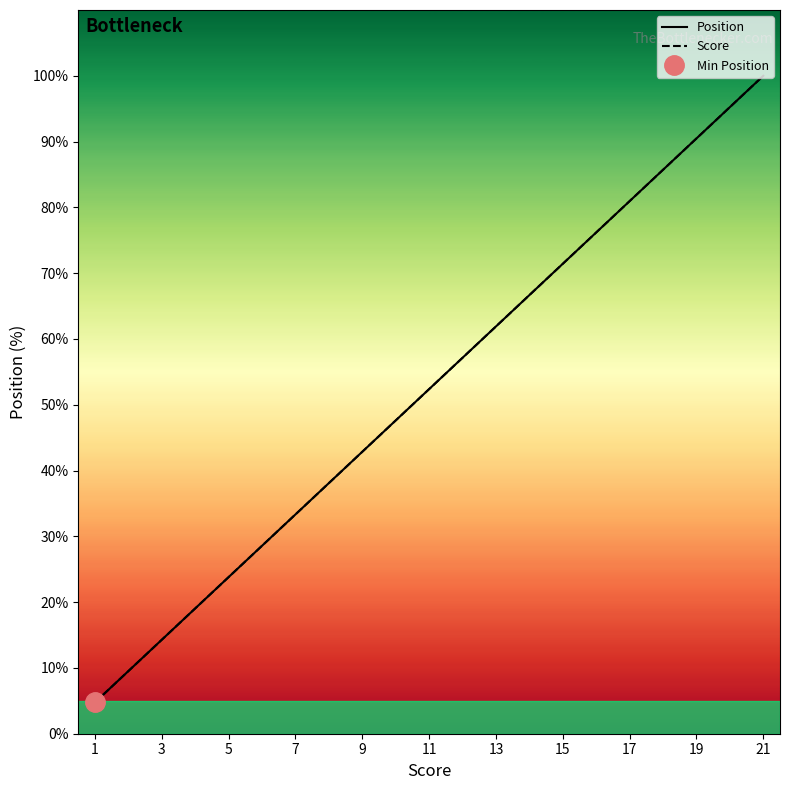

True or false: Score has more than 2 interior local peaks.

False